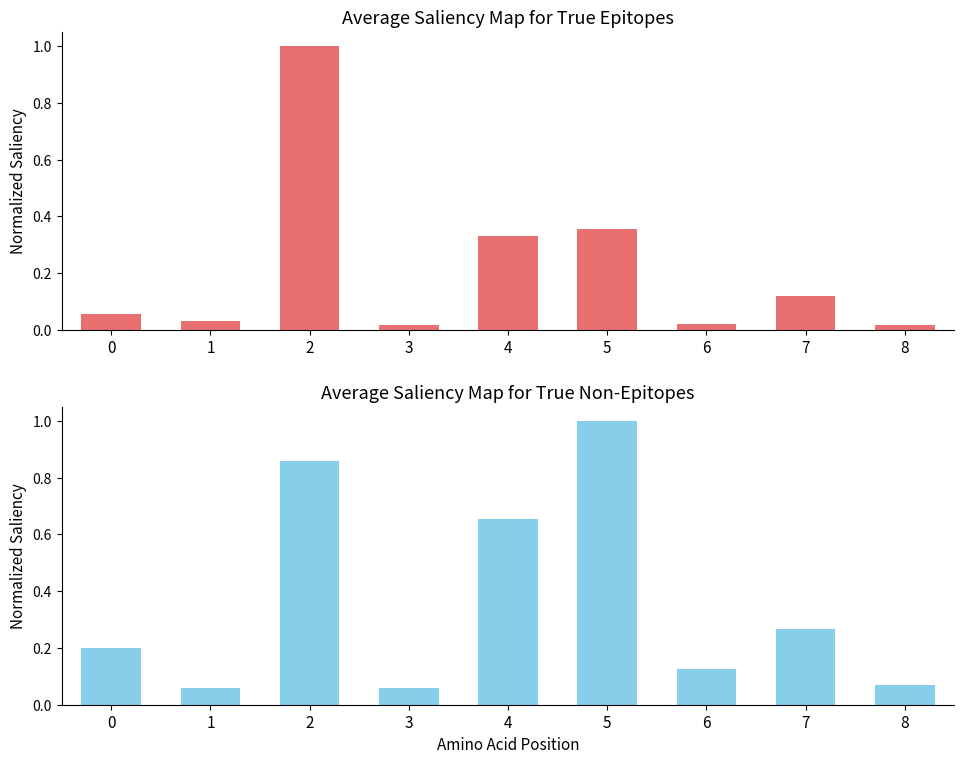

What is the total value across all series at 6?

0.1